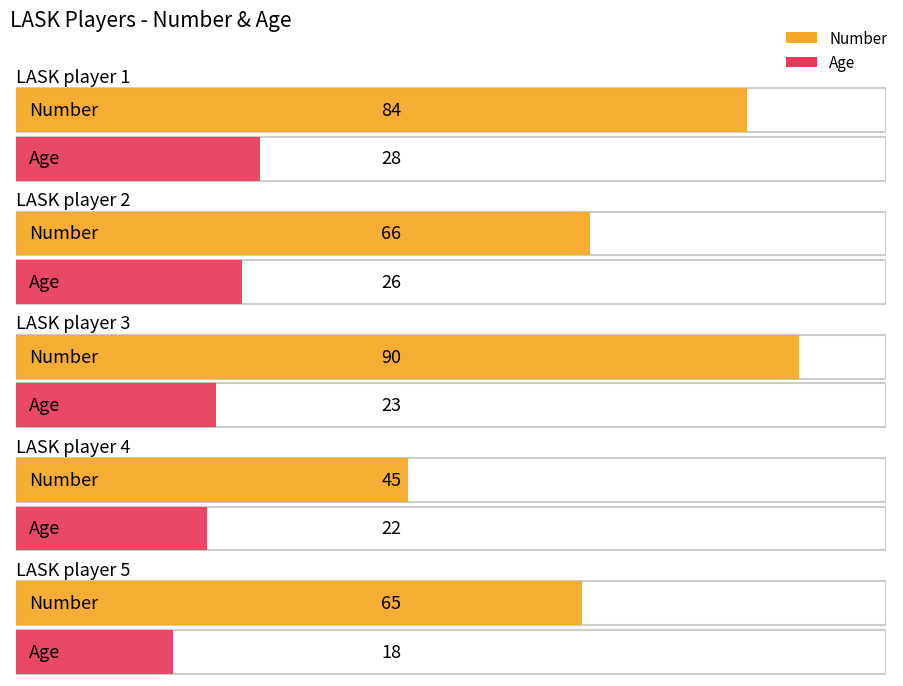

At which label does Number first exceed 66?

LASK player 1